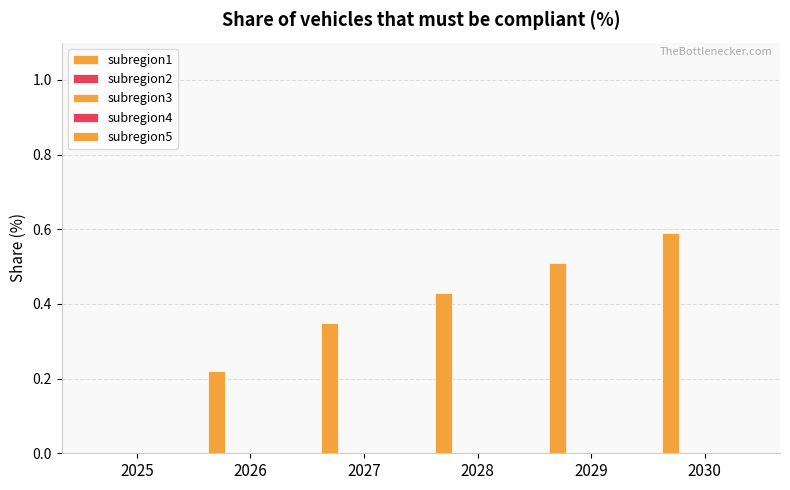

How many series are shown in this chart?

1